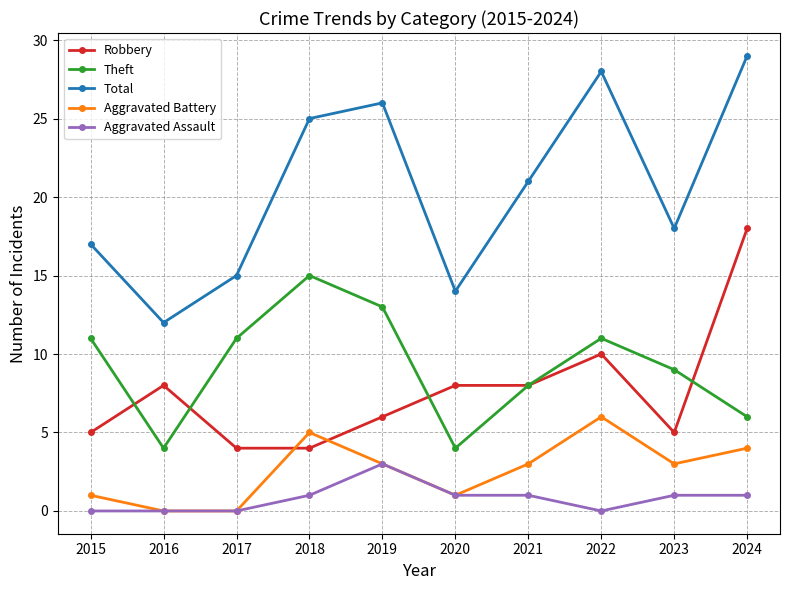

What is the maximum value for Theft?

15